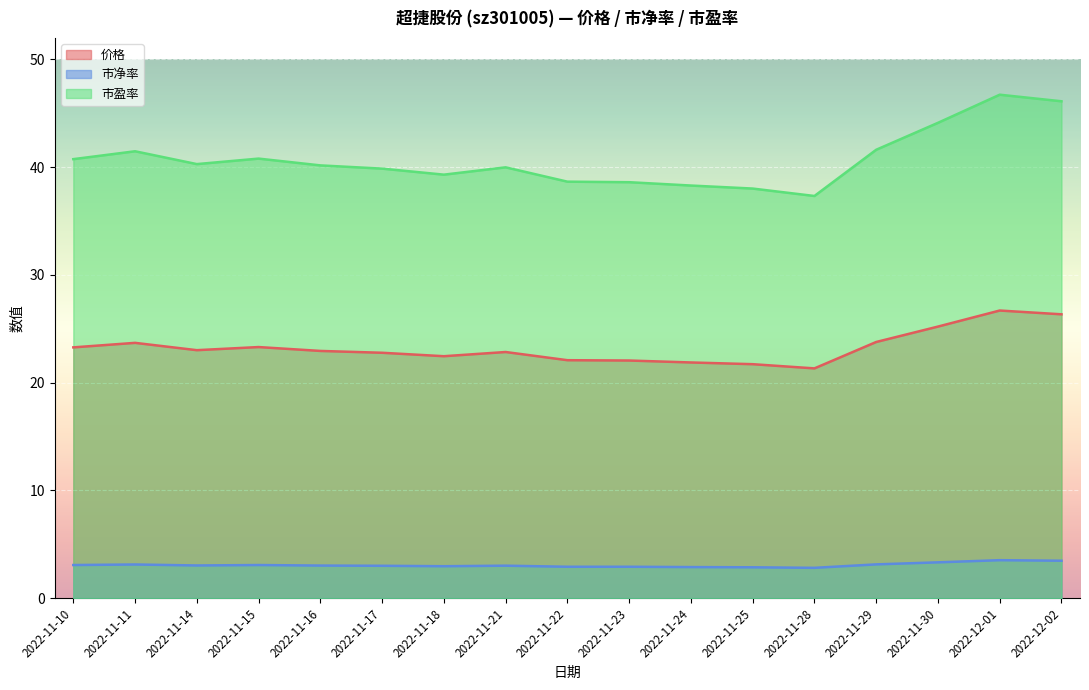

Rank the series by their average value, from lowest to highest.

市净率, 价格, 市盈率